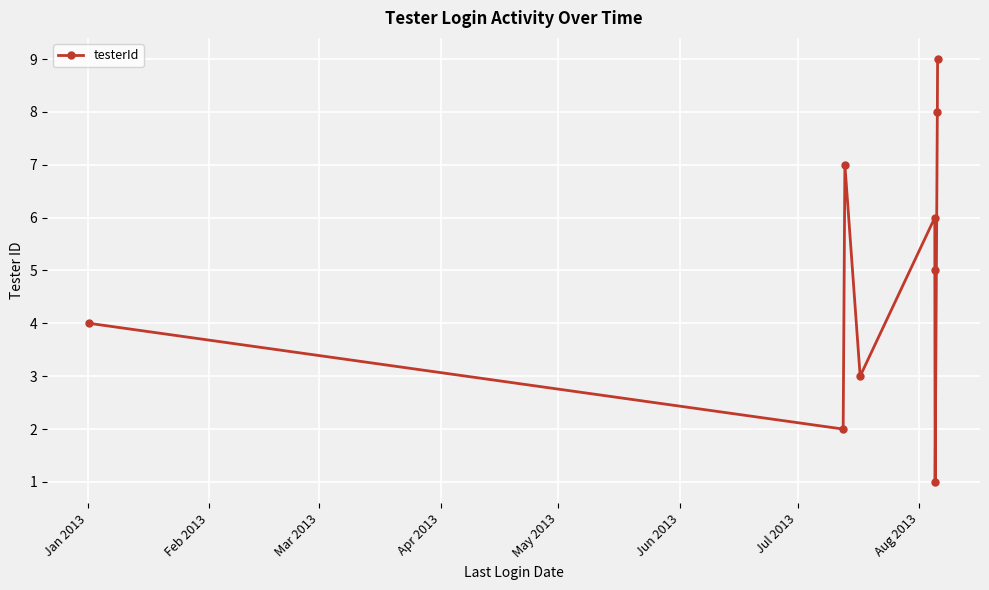

How many points are higher than both their immediate neighbors (excluding endpoints)?

2